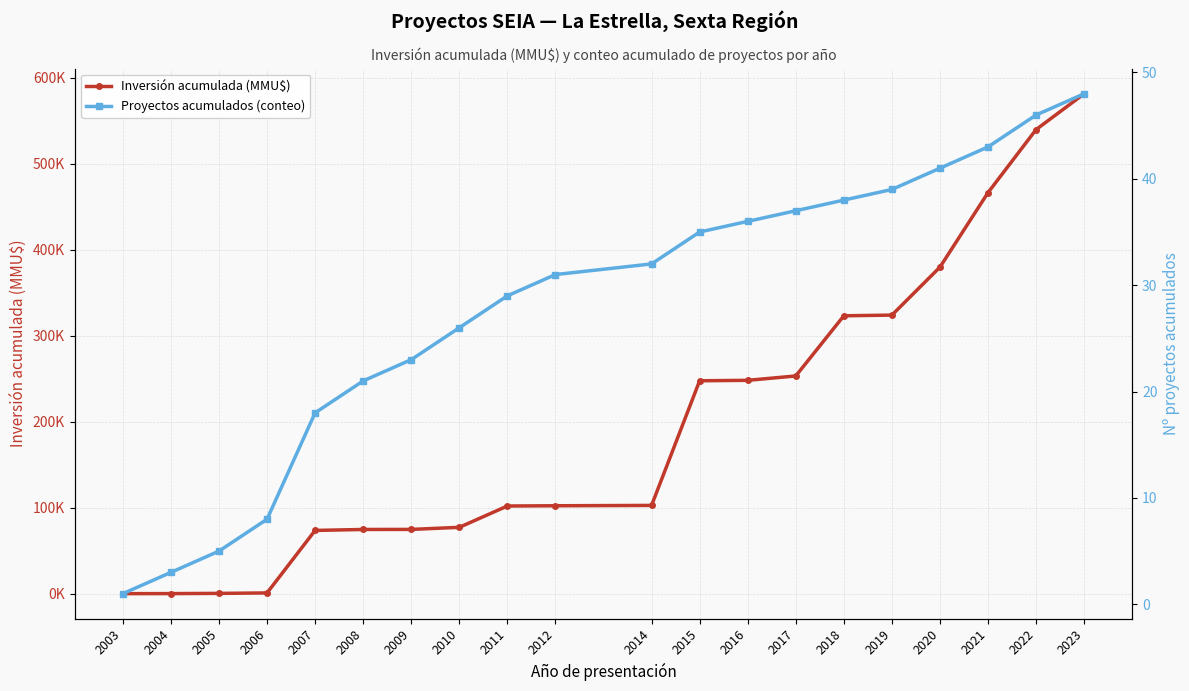

Is it true that Inversión acumulada (MMU$) equals 133129 at 2012?

False